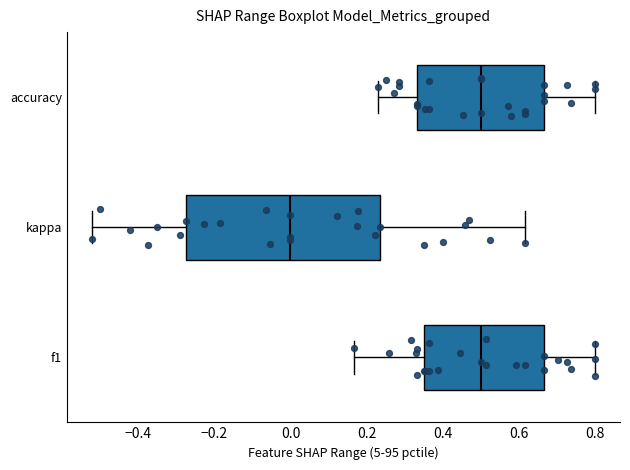

Reading bottom to top, read every box against the x-axis: the position of its median line, the range the box covers, and the ends of its whiskers. The values are not printed on the chart, so give them approximately, as read against the axis.

f1: median 0.50, box 0.36 to 0.66, whiskers 0.16 to 0.80
kappa: median 0.00, box -0.28 to 0.24, whiskers -0.52 to 0.62
accuracy: median 0.50, box 0.34 to 0.66, whiskers 0.24 to 0.80